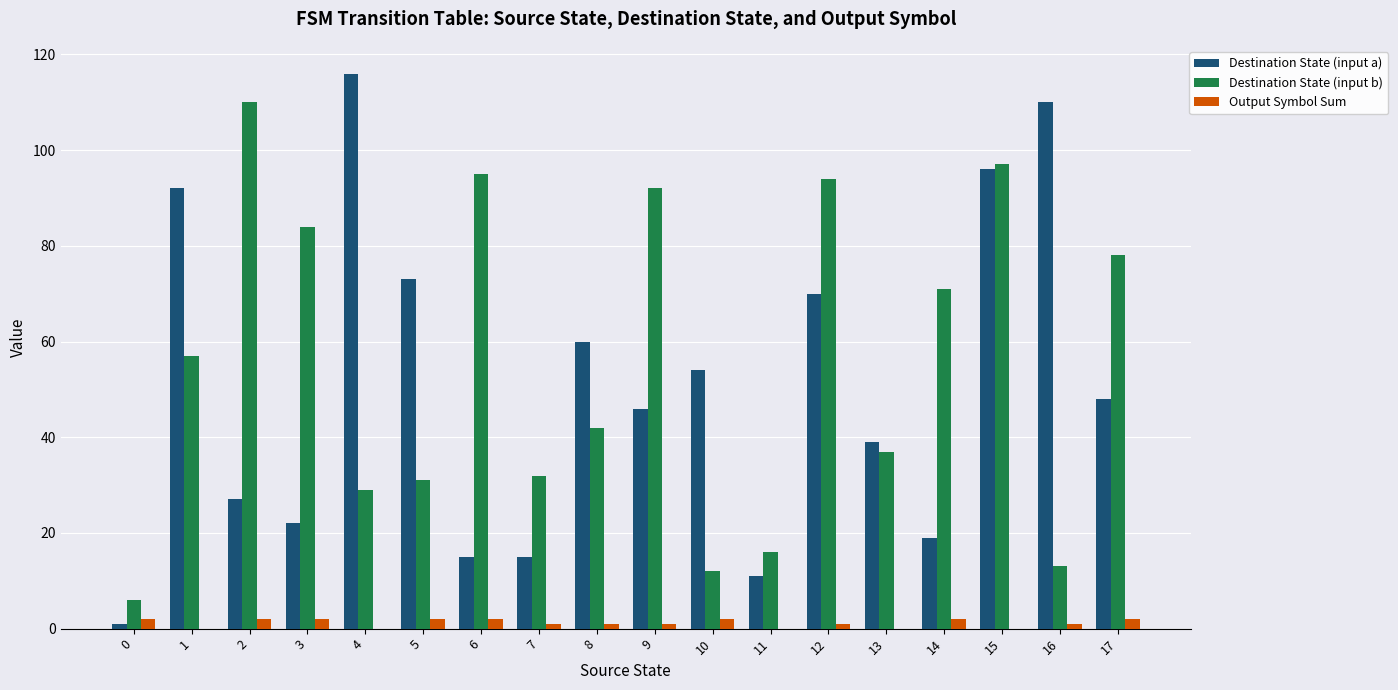

Reading left to right, what are all the values shown in this chart?

Destination State (input a): 0=1	1=92	2=27	3=22	4=116	5=73	6=15	7=15	8=60	9=46	10=54	11=11	12=70	13=39	14=19	15=96	16=110	17=48
Destination State (input b): 0=6	1=57	2=110	3=84	4=29	5=31	6=95	7=32	8=42	9=92	10=12	11=16	12=94	13=37	14=71	15=97	16=13	17=78
Output Symbol Sum: 0=2	1=0	2=2	3=2	4=0	5=2	6=2	7=1	8=1	9=1	10=2	11=0	12=1	13=0	14=2	15=0	16=1	17=2